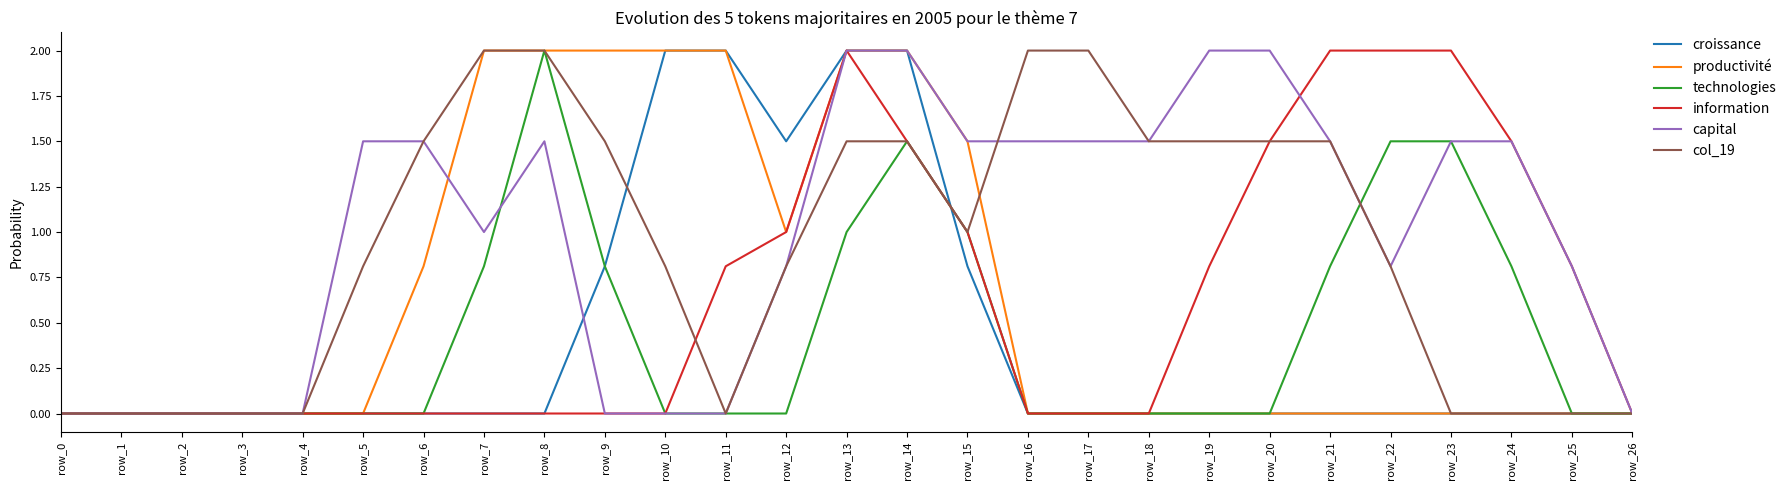

What is the difference between the maximum and minimum values in the productivité series?

2.0